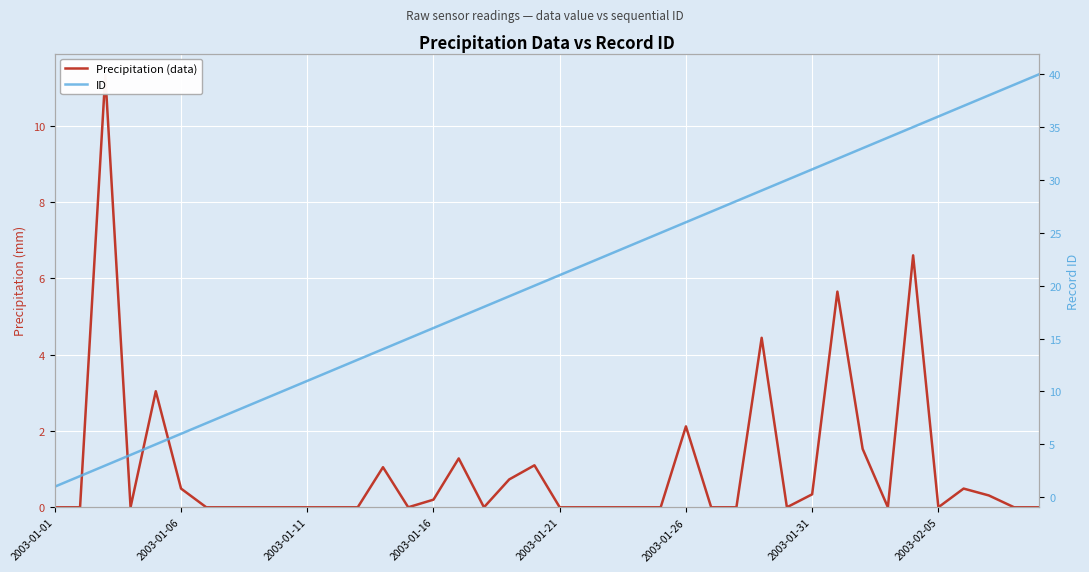

Count the number of data series in this chart.

2